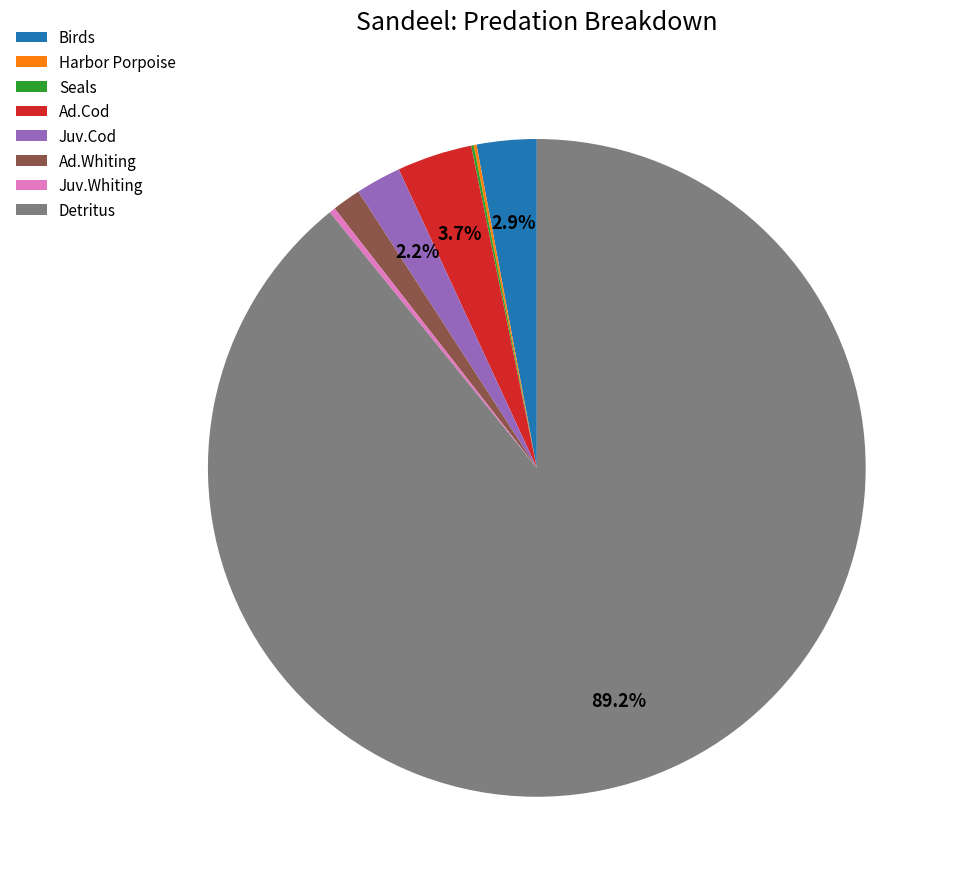

Do Birds and Ad.Cod together represent more than half of the pie?

No